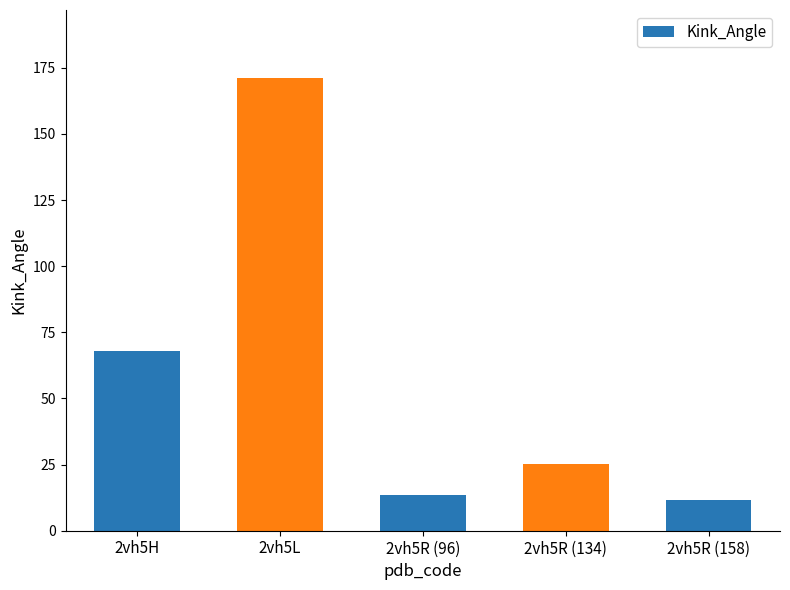

Approximately how many times larger is the value at 2vh5R (96) compared to 2vh5H?

0.2